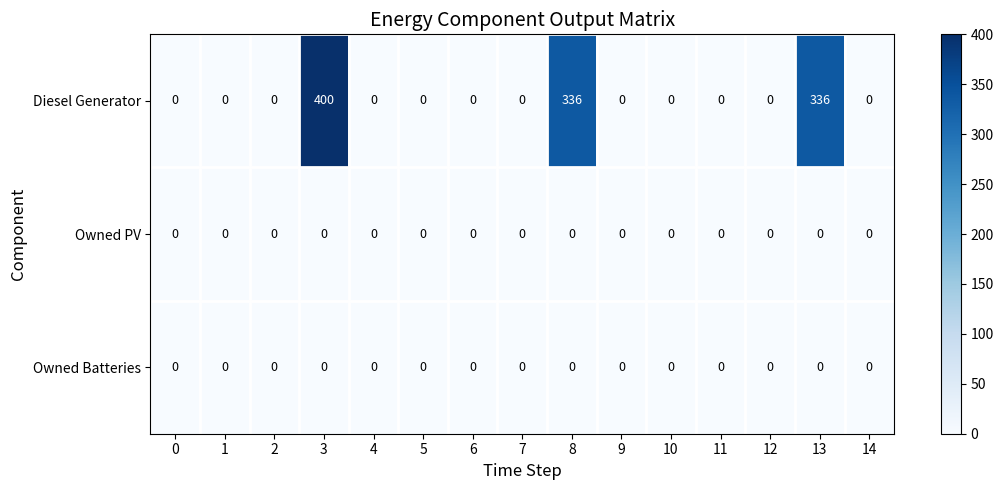

Which series has the largest range (max minus min)?

Diesel Generator